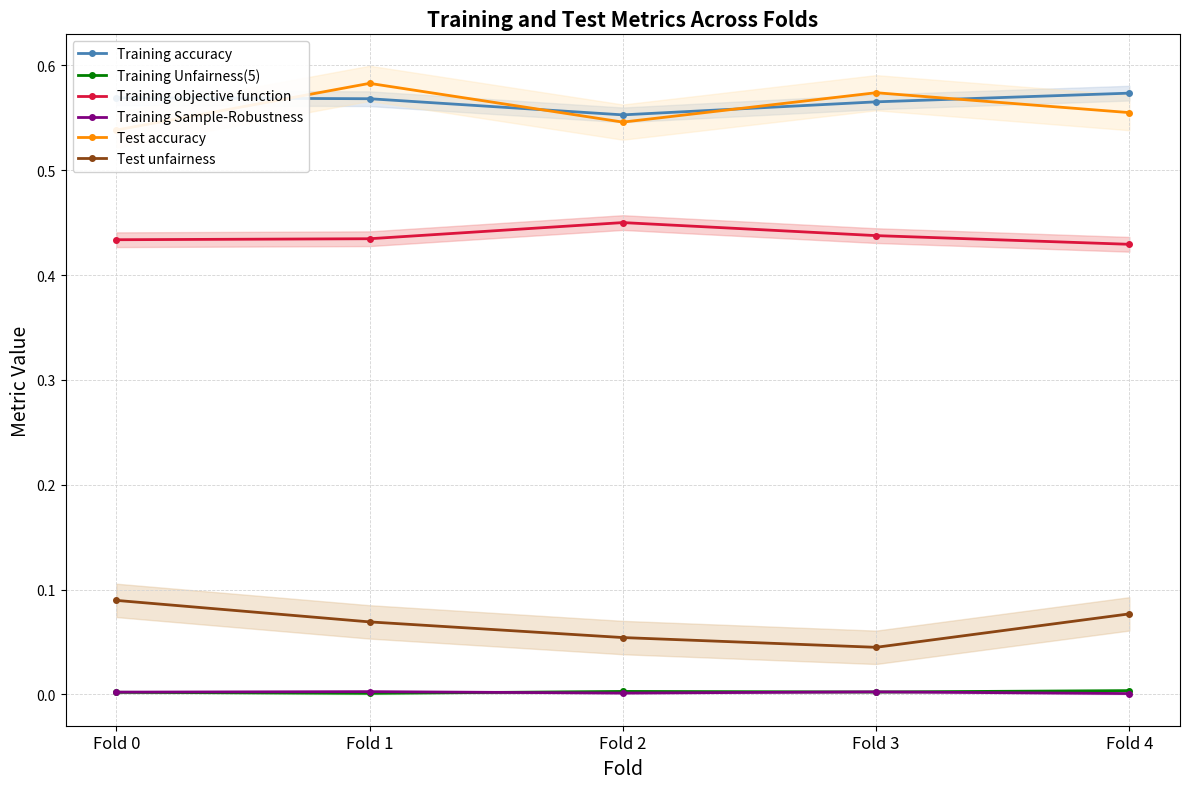

How many interior local valleys does the Test unfairness series have?

1